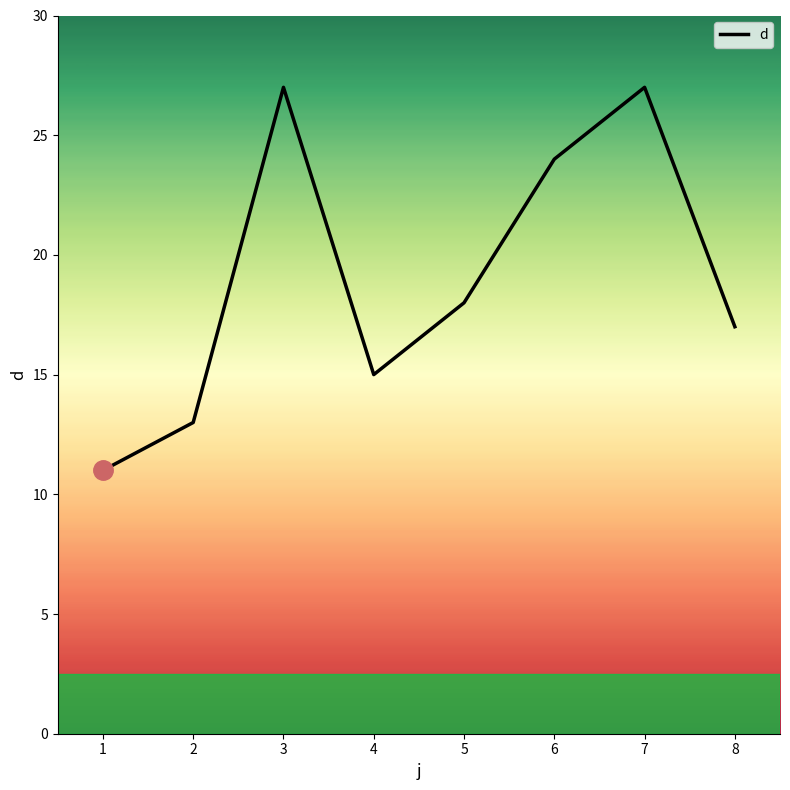

The value at 6 is 24. True or false?

True